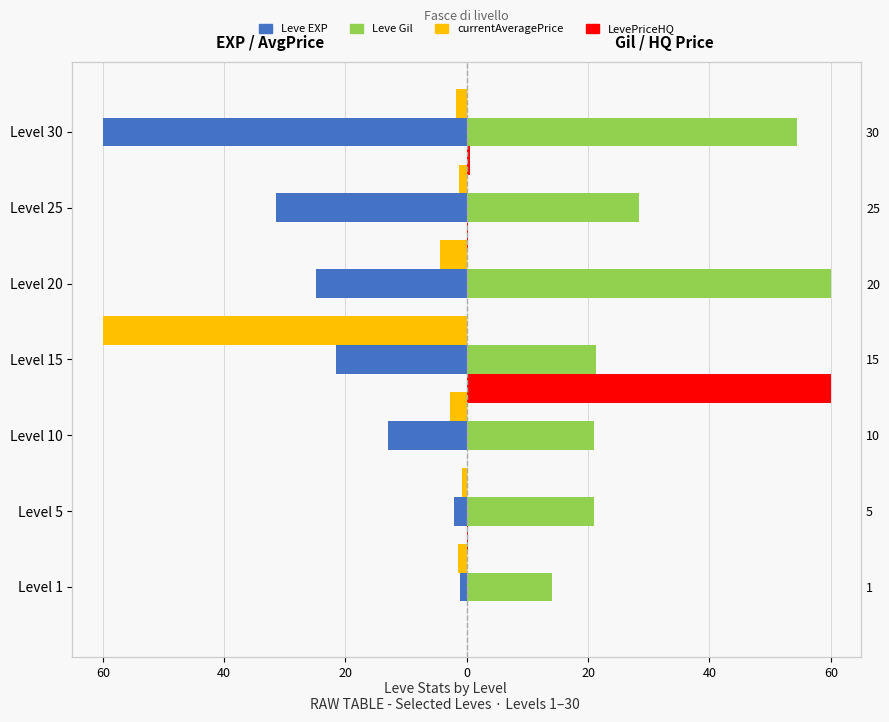

Reading left to right, extract all data points from this chart.

Leve EXP: 60=-1.2	40=-2.1	20=-12.9	0=-21.6	20=-24.8	40=-31.4	60=-60.0
currentAveragePrice: 60=-1.5	40=-0.8	20=-2.7	0=-60.0	20=-4.4	40=-1.2	60=-1.8
Leve Gil: 60=14.0	40=20.9	20=20.9	0=21.3	20=60.0	40=28.3	60=54.4
LevePriceHQ: 60=0.0	40=0.2	20=0.0	0=60.0	20=0.0	40=0.3	60=0.5